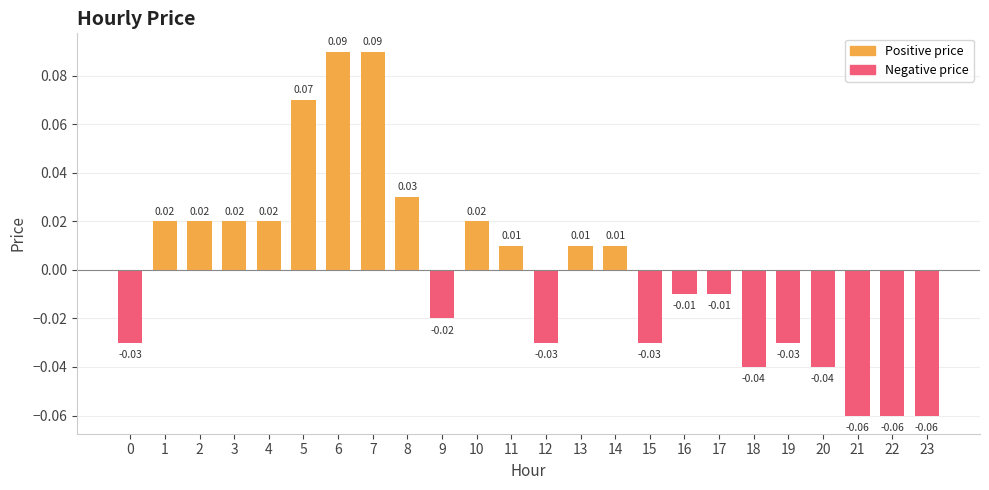

Which has a higher value, 20 or 10?

10